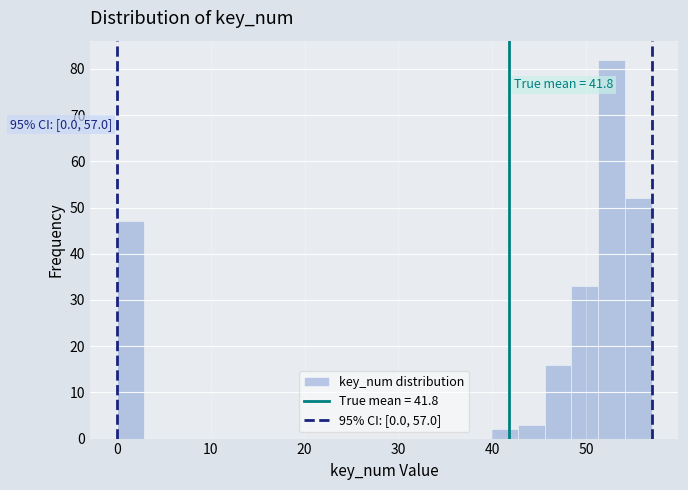

Read against the x-axis, roughly where is the centre of the tallest bar?

53